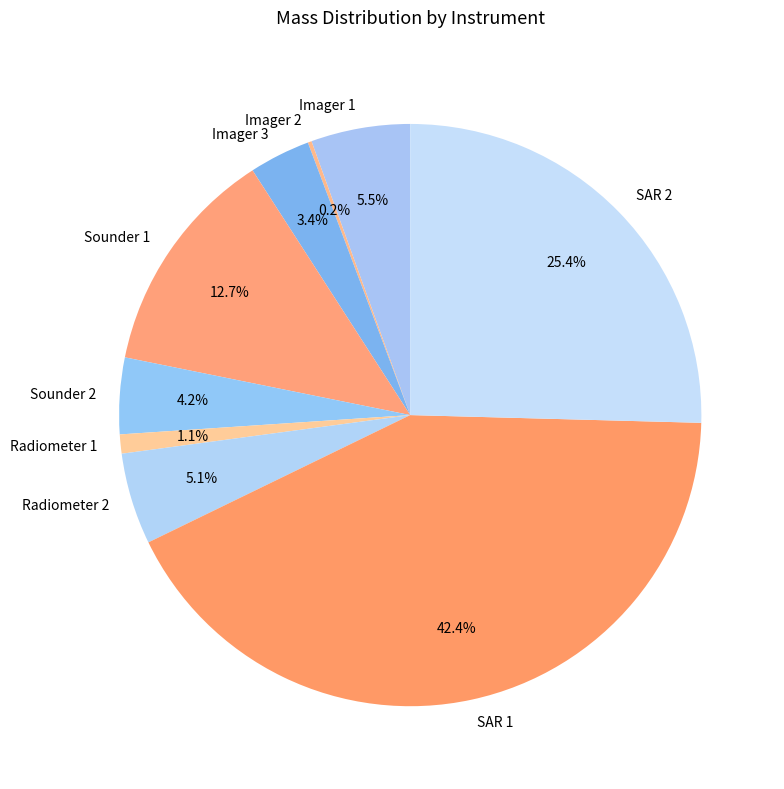

To the nearest percent, what is the difference between the largest and smallest slice percentages?

42%